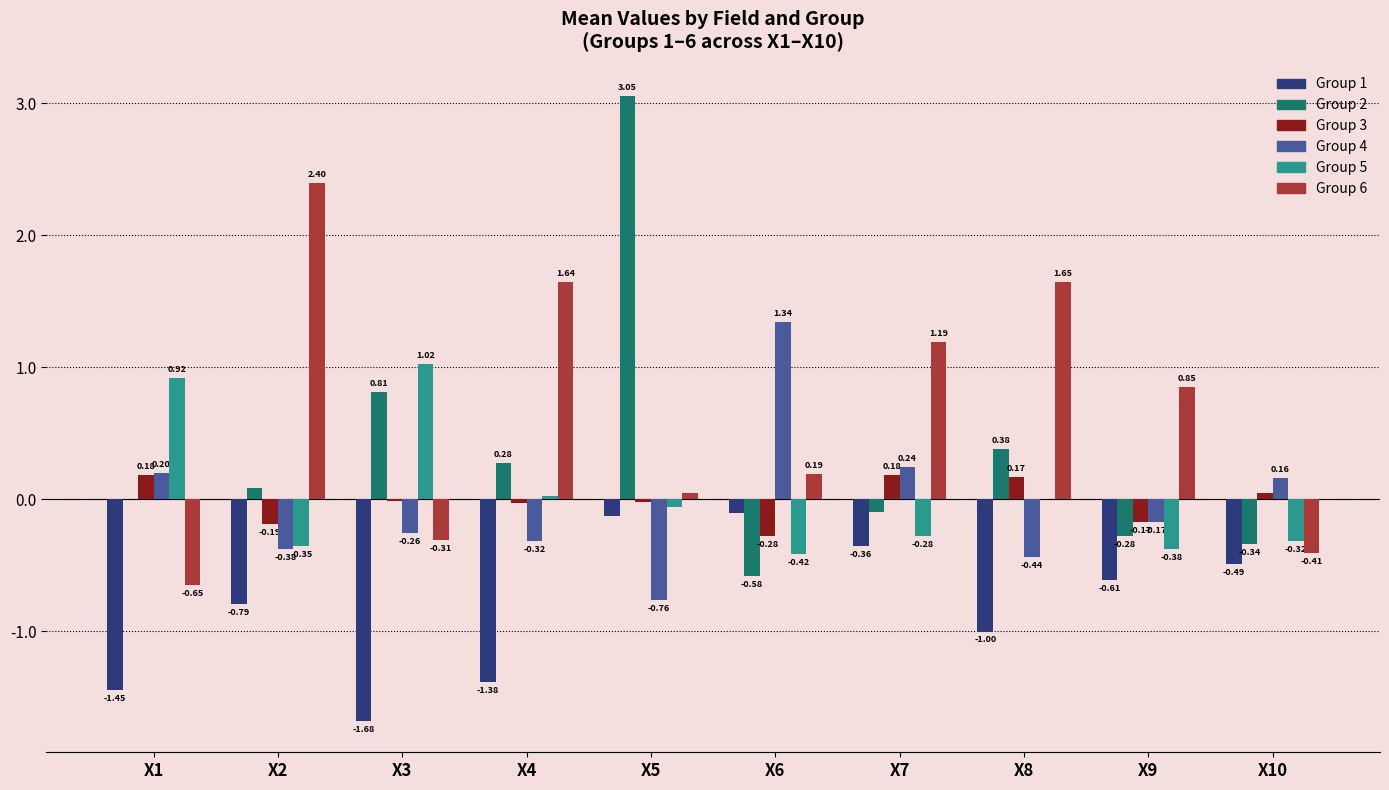

How many values in the Group 4 series exceed 0?

4